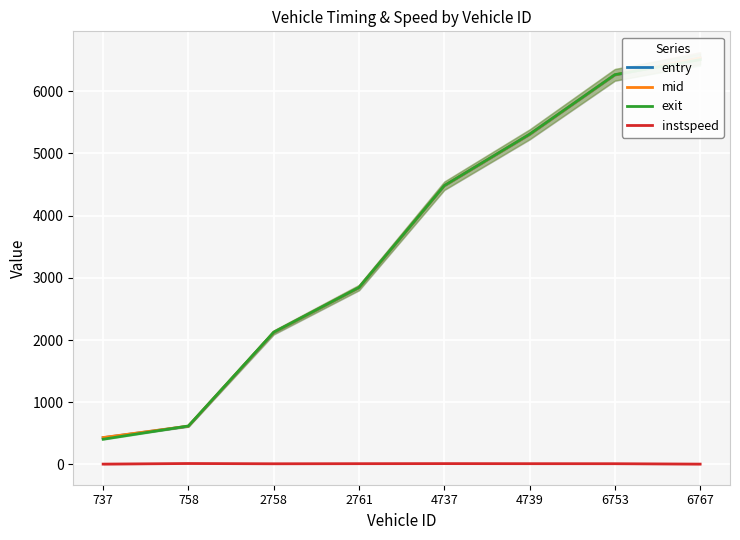

What is the difference between the maximum and minimum values in the exit series?

6100.6